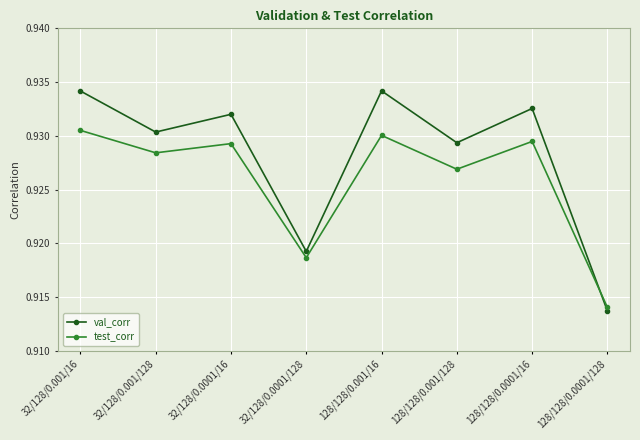

Between 32/128/0.001/128 and 128/128/0.001/16, which series saw the biggest shift?

val_corr